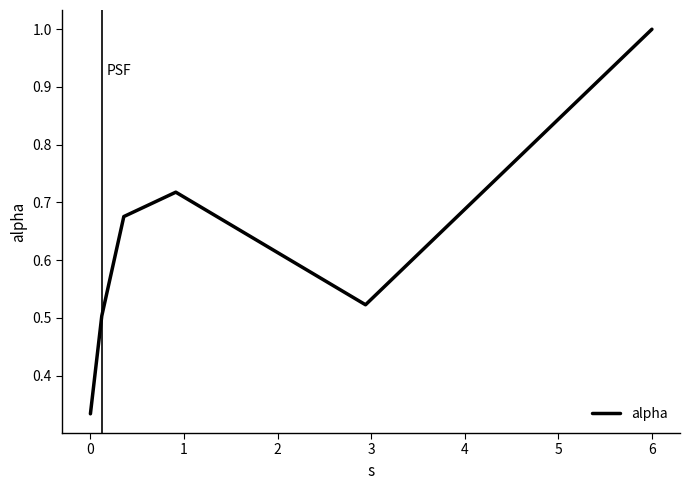

How many interior local valleys (lower than both neighbors) does the data have?

1